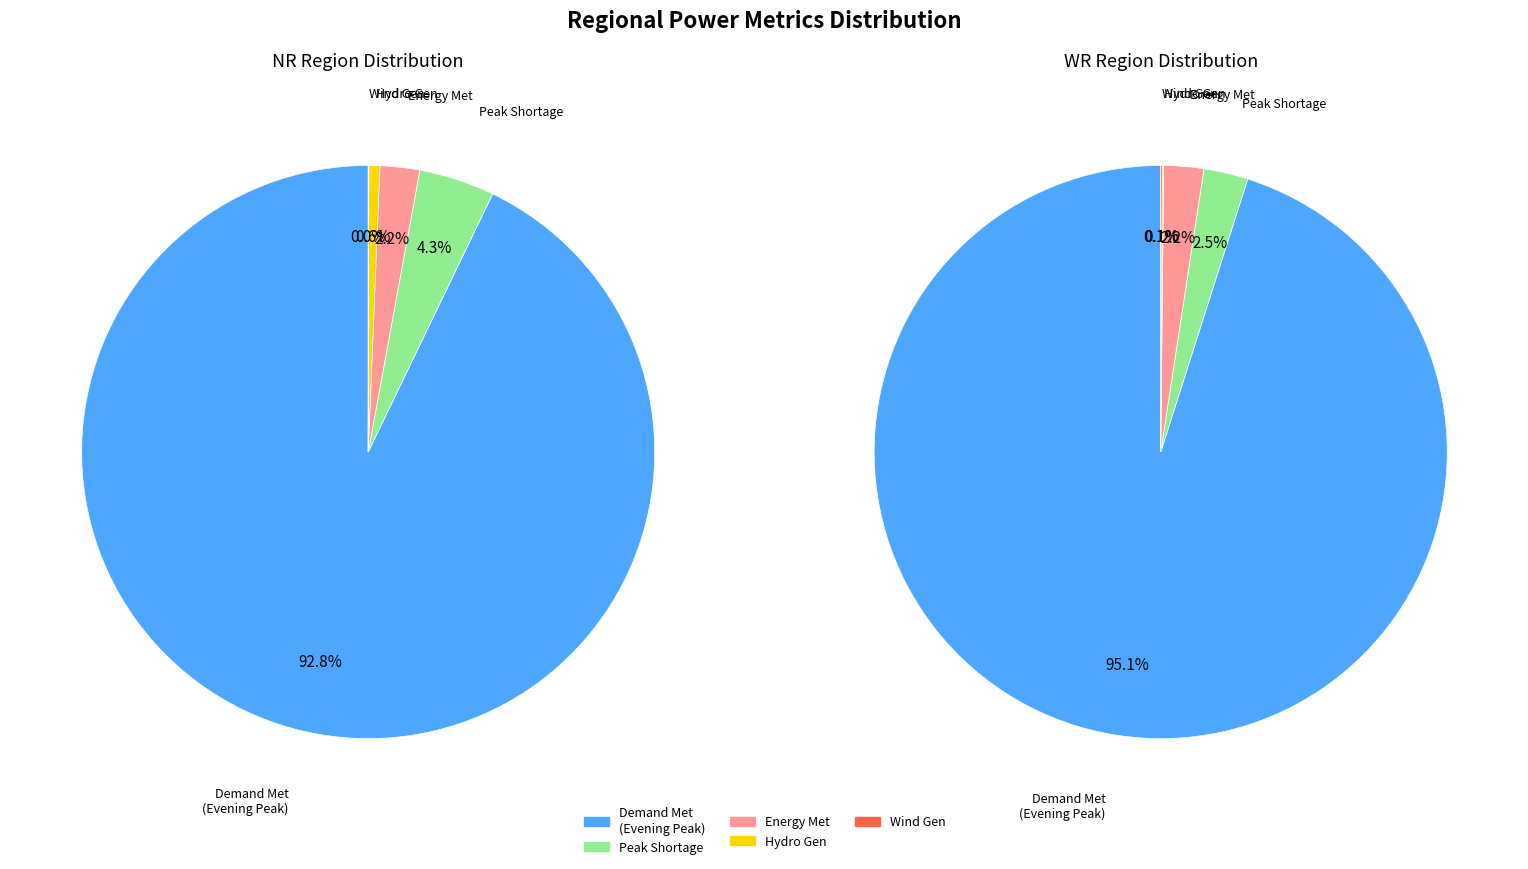

Is there a majority slice in this chart?

Yes